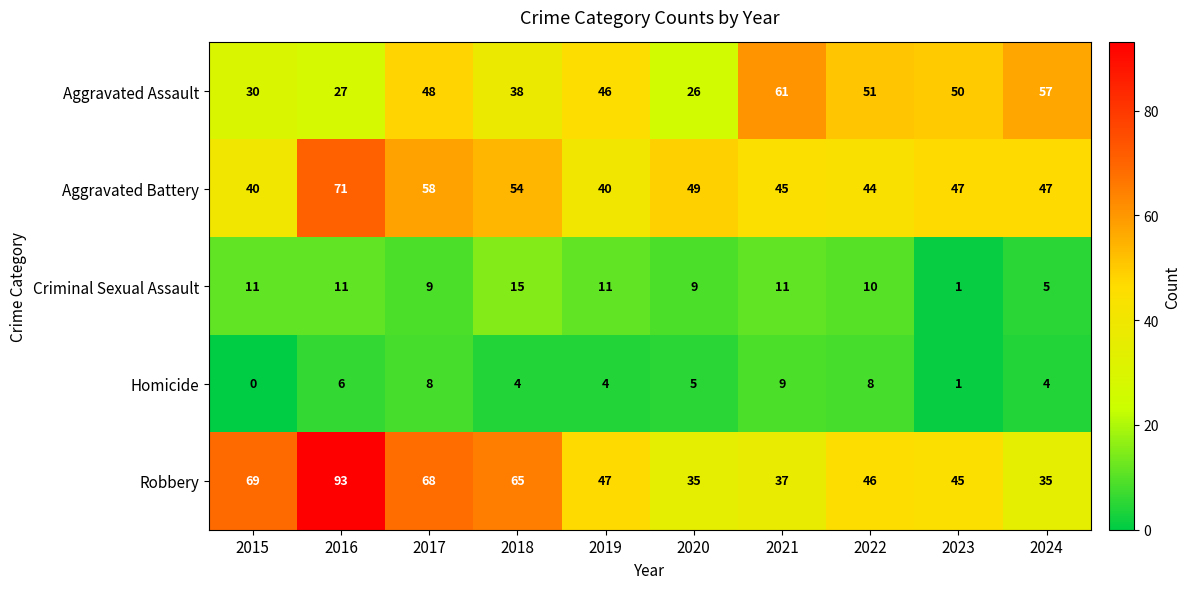

Which label corresponds to the largest value in the chart?

2016